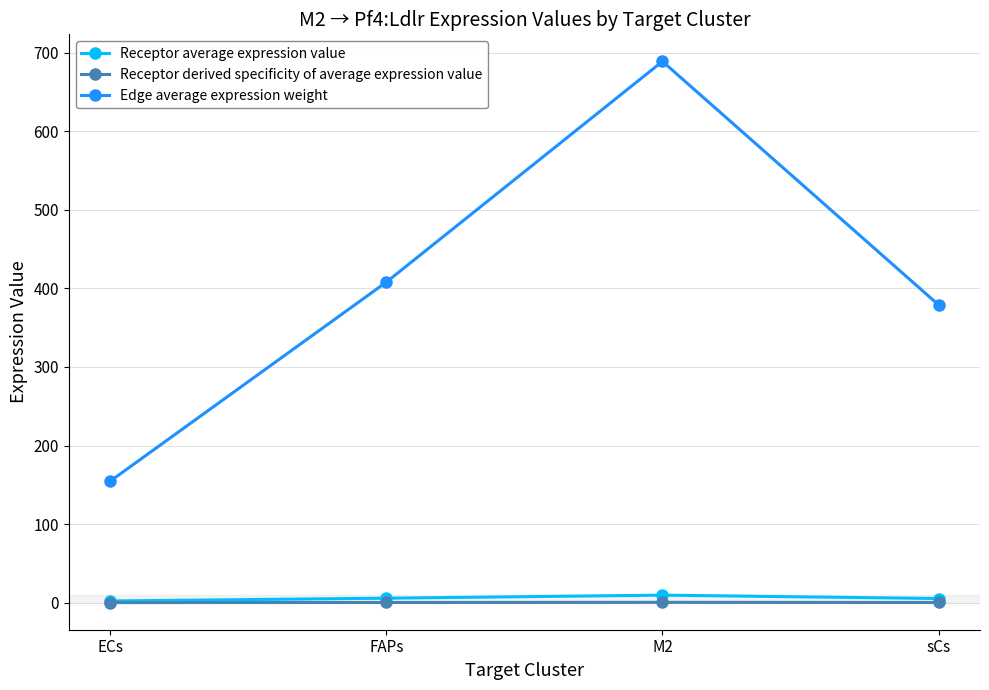

True or false: Edge average expression weight and Receptor average expression value intersect in this chart.

False